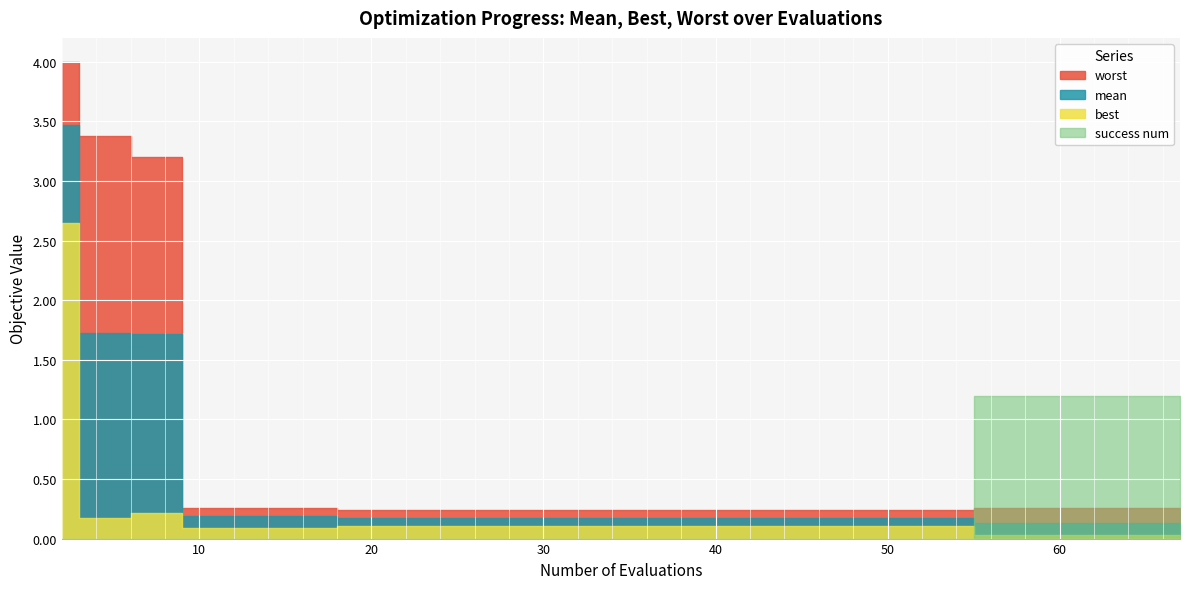

What is the maximum value for best?

2.6